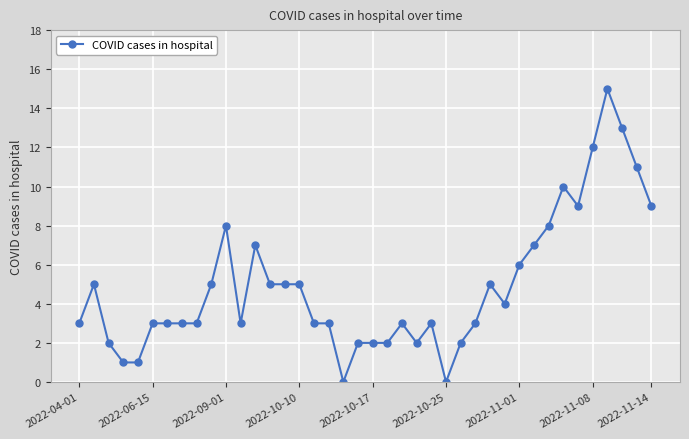

What is the value of the 25th point from the left?

3